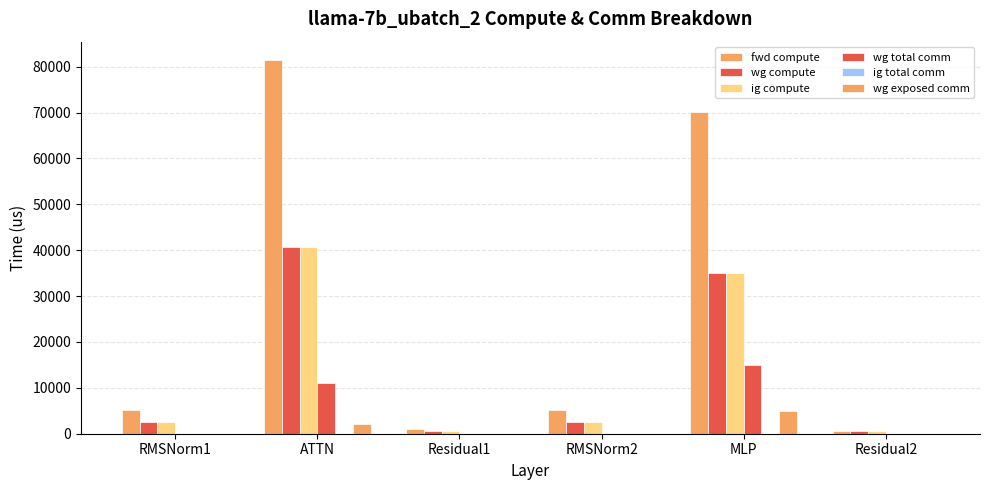

How many data points in fwd compute are above 5146?

4